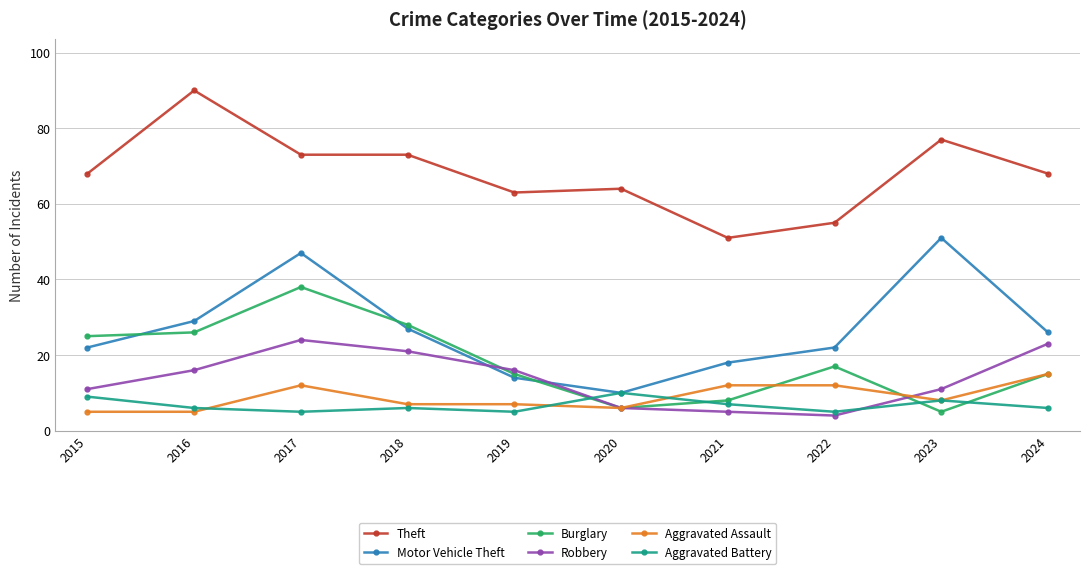

What is the sum of all Motor Vehicle Theft values?

266